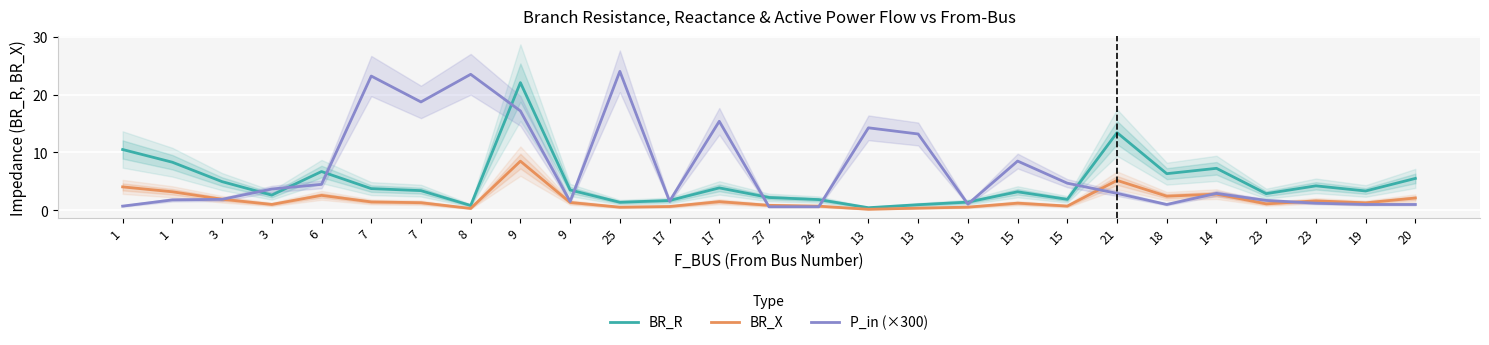

How many interior local valleys does the BR_R series have?

8